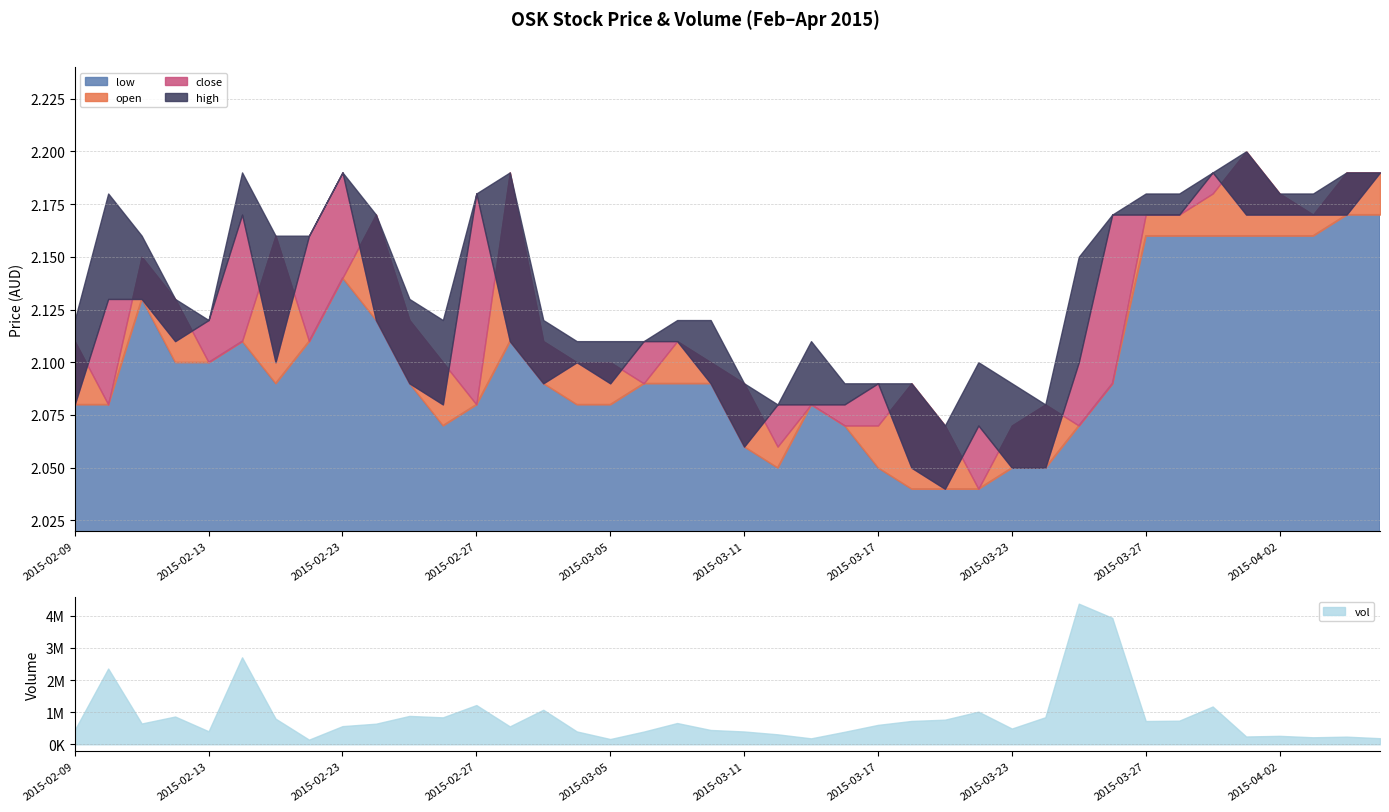

True or false: low and close cross at least once.

False